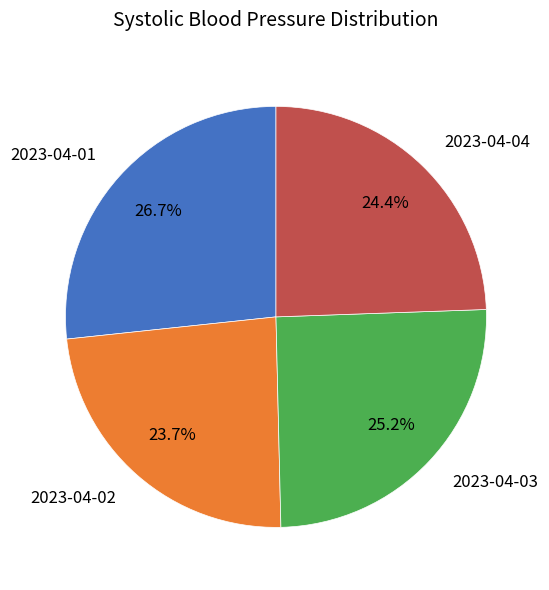

What is the ratio of the value at 2023-04-04 to the value at 2023-04-03?

1.0